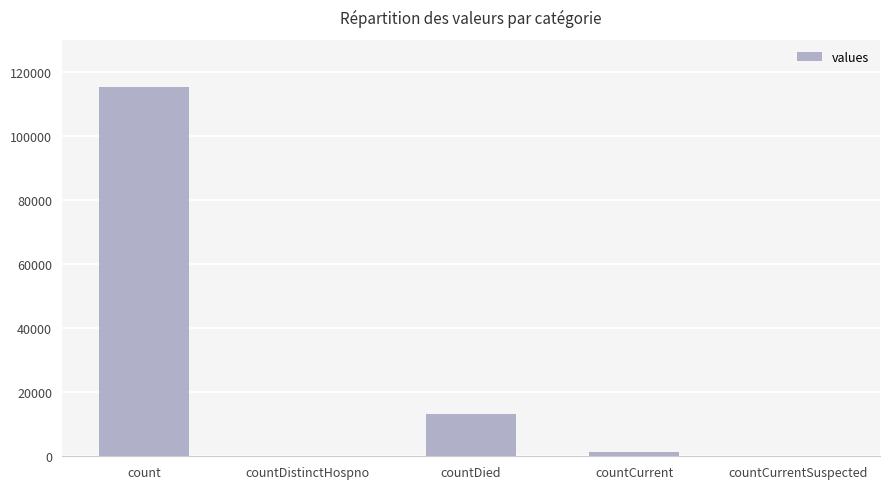

Where is the data nearest to the value 57689?

countDied